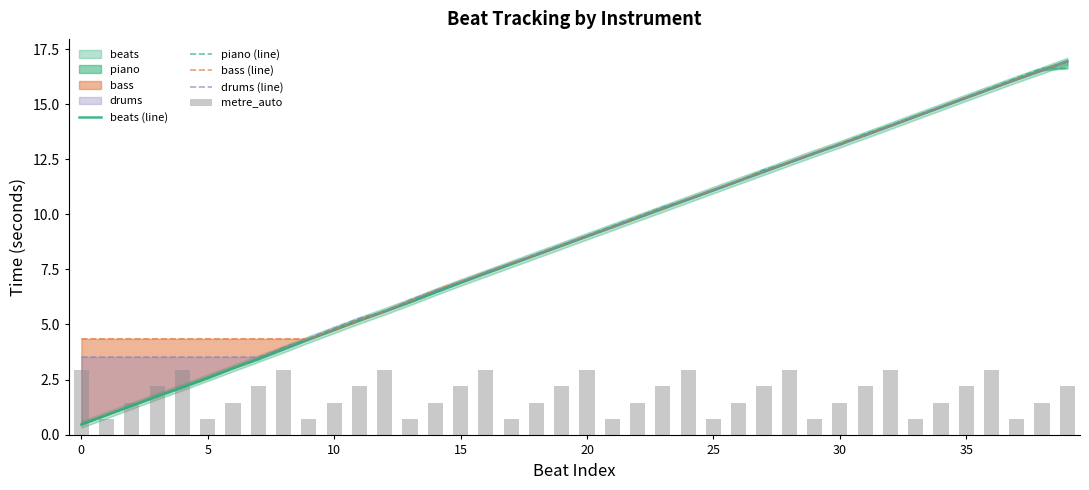

True or false: piano (line) has a value of 17.7 at 24.

False